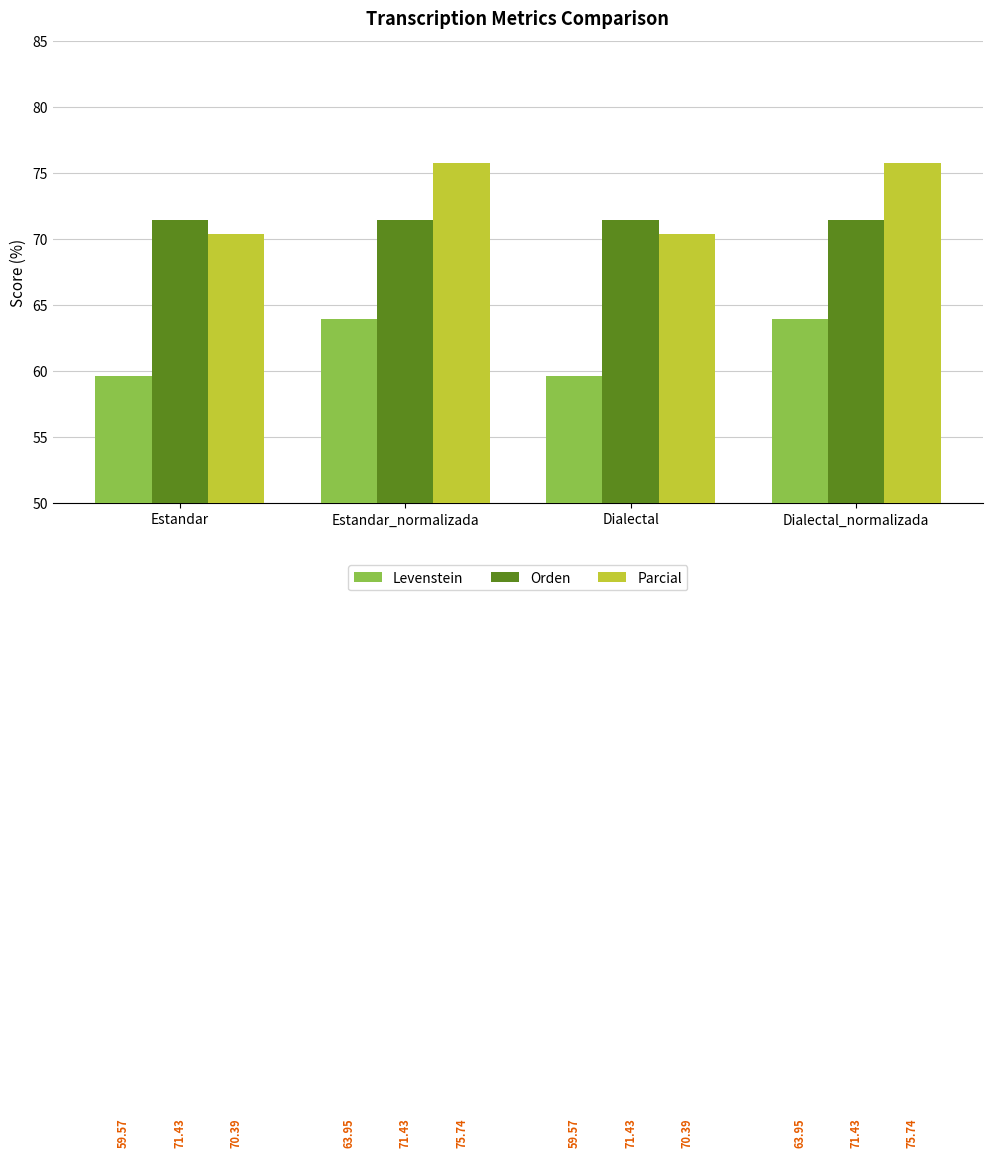

Is the value of Levenstein at Dialectal greater than the value of Parcial at Estandar_normalizada?

No